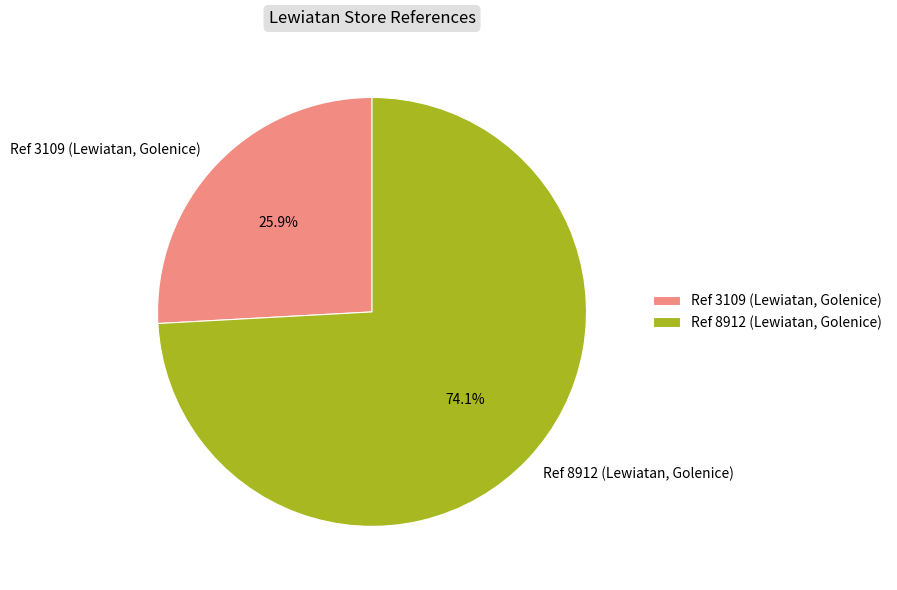

Which slice is the largest?

Ref 8912 (Lewiatan, Golenice)